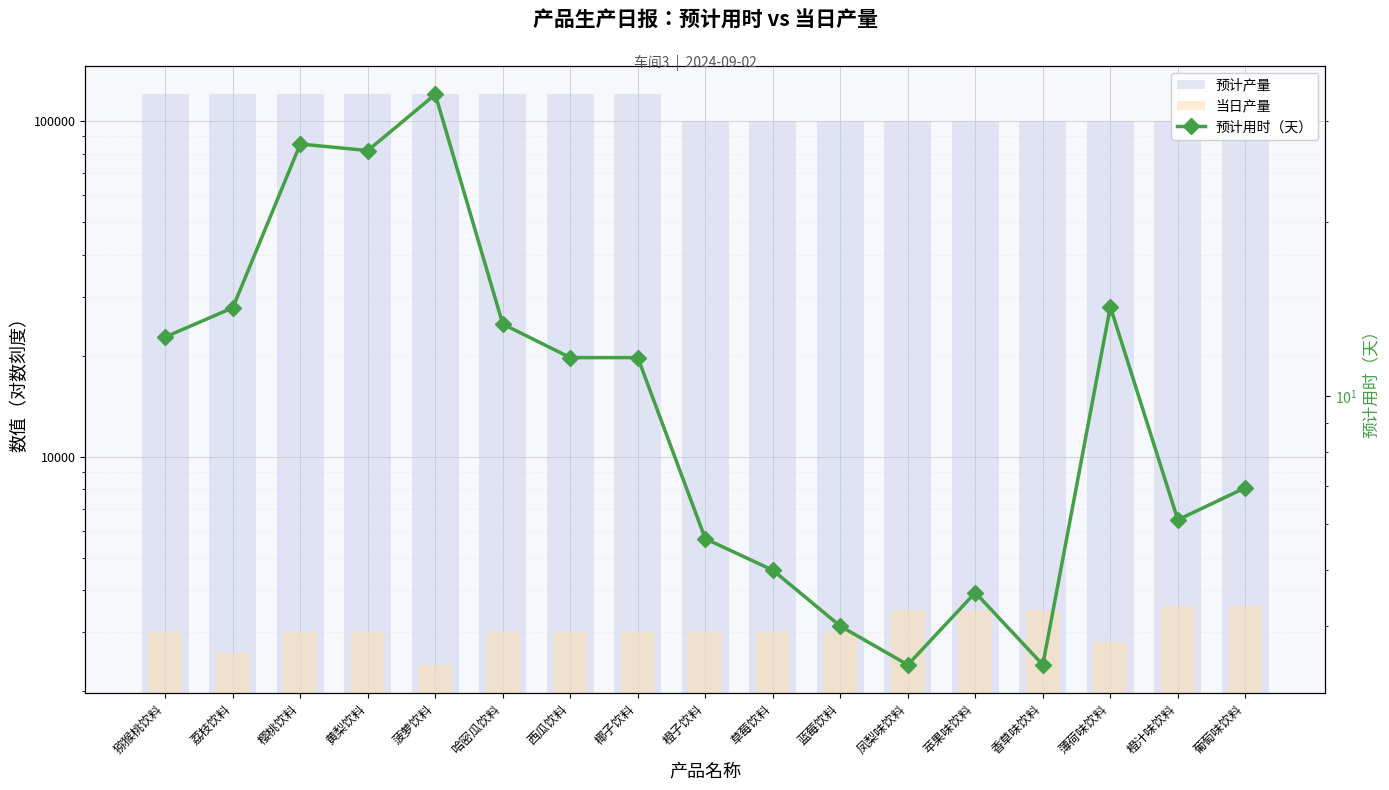

How many groups of bars are there?

17